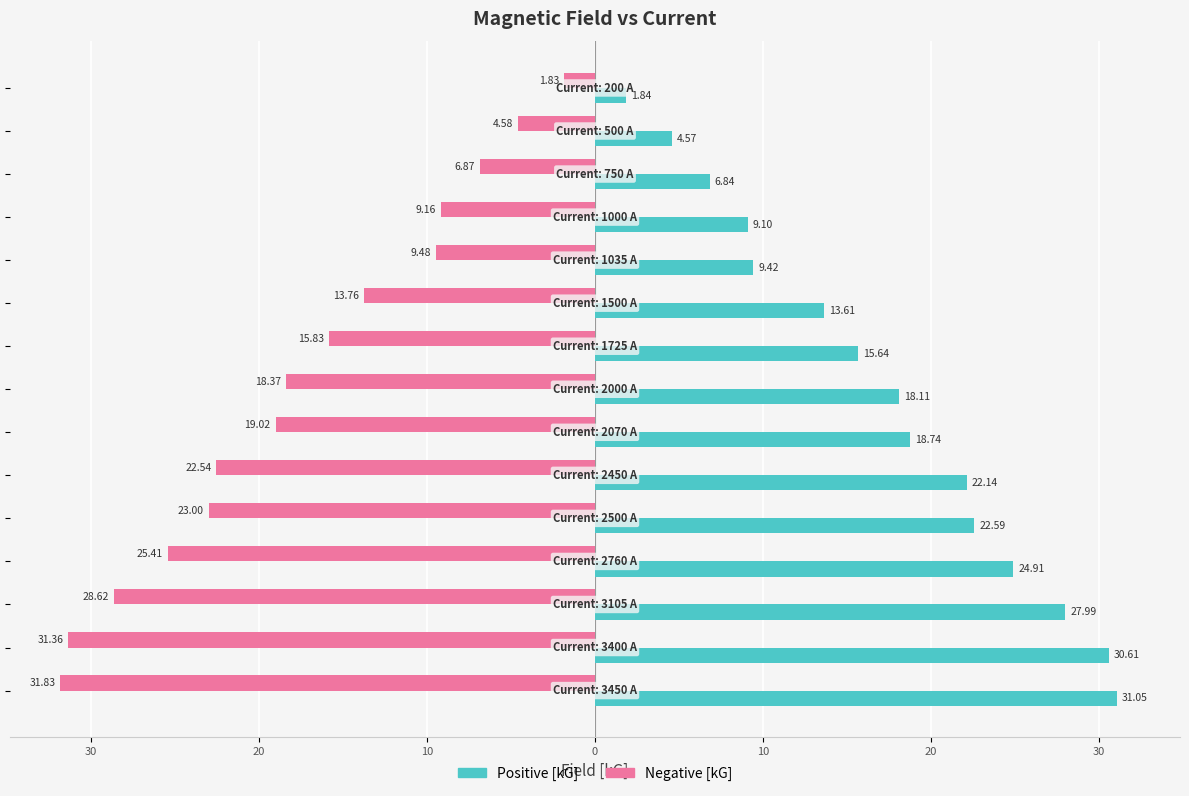

What are all the series names shown in the legend?

Positive [kG], Negative [kG]